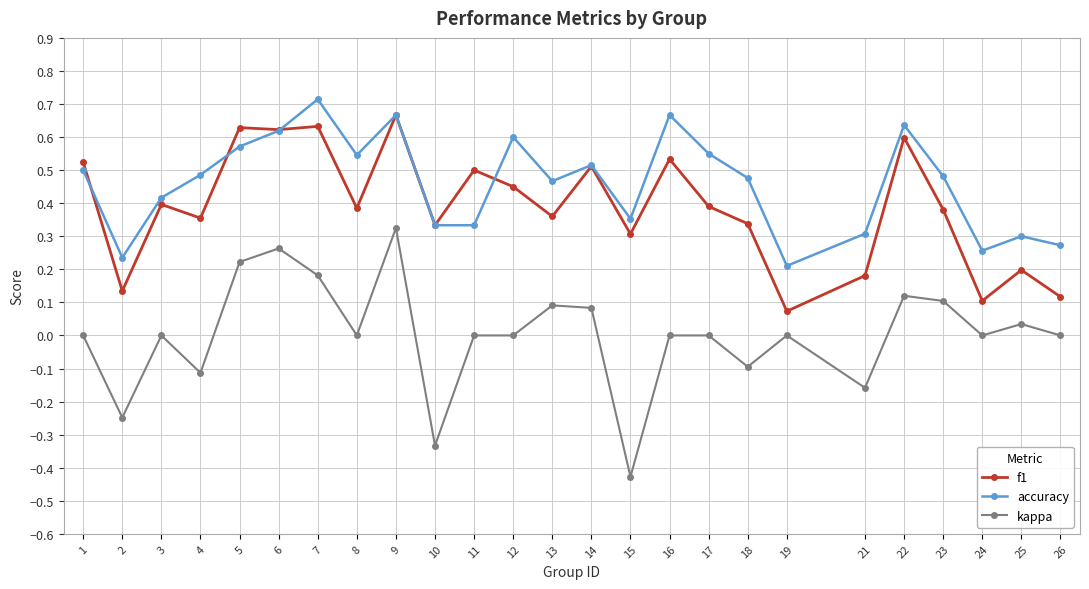

True or false: accuracy has more than 0 interior local peaks.

True